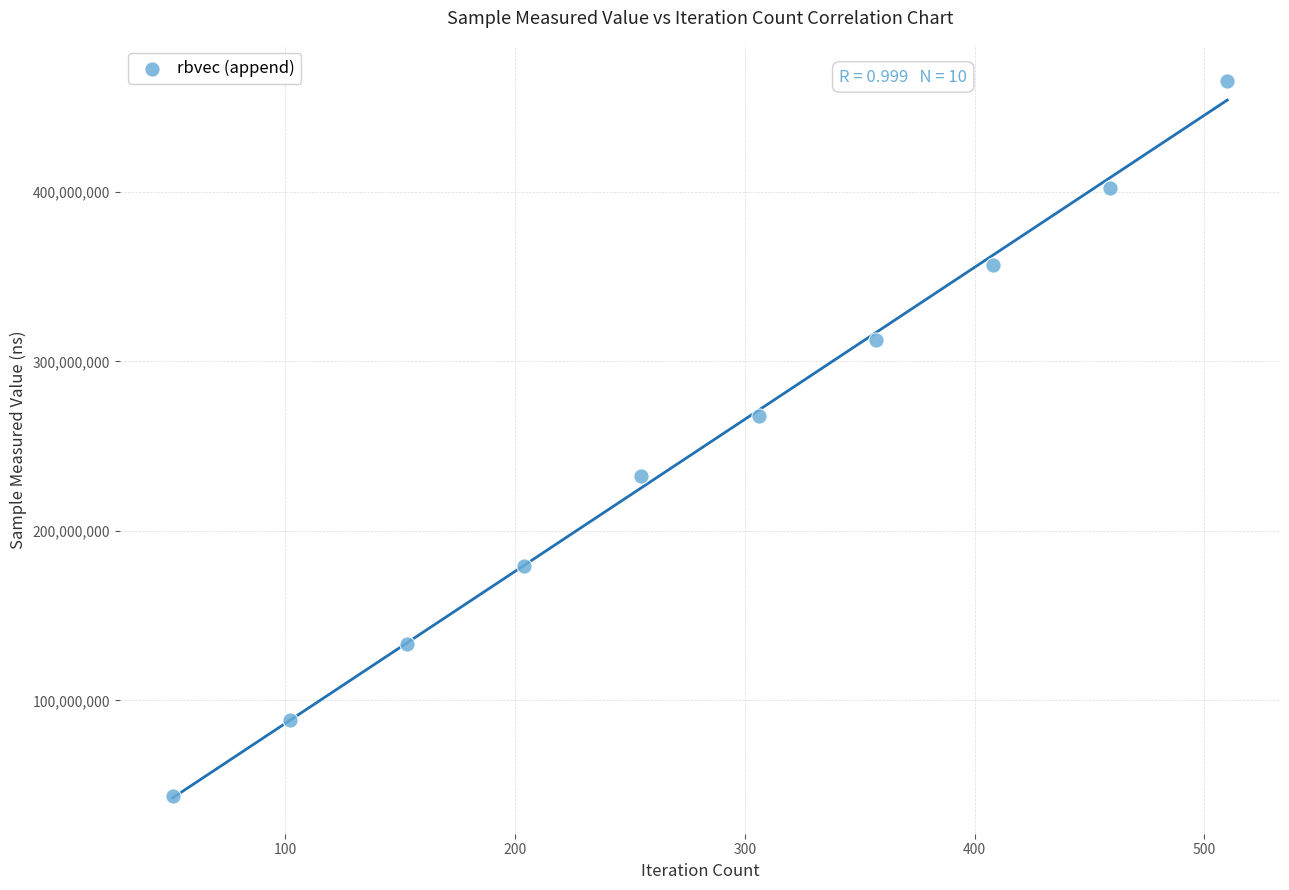

What Y value in the scatter plot is closest to 254728831?

267624116